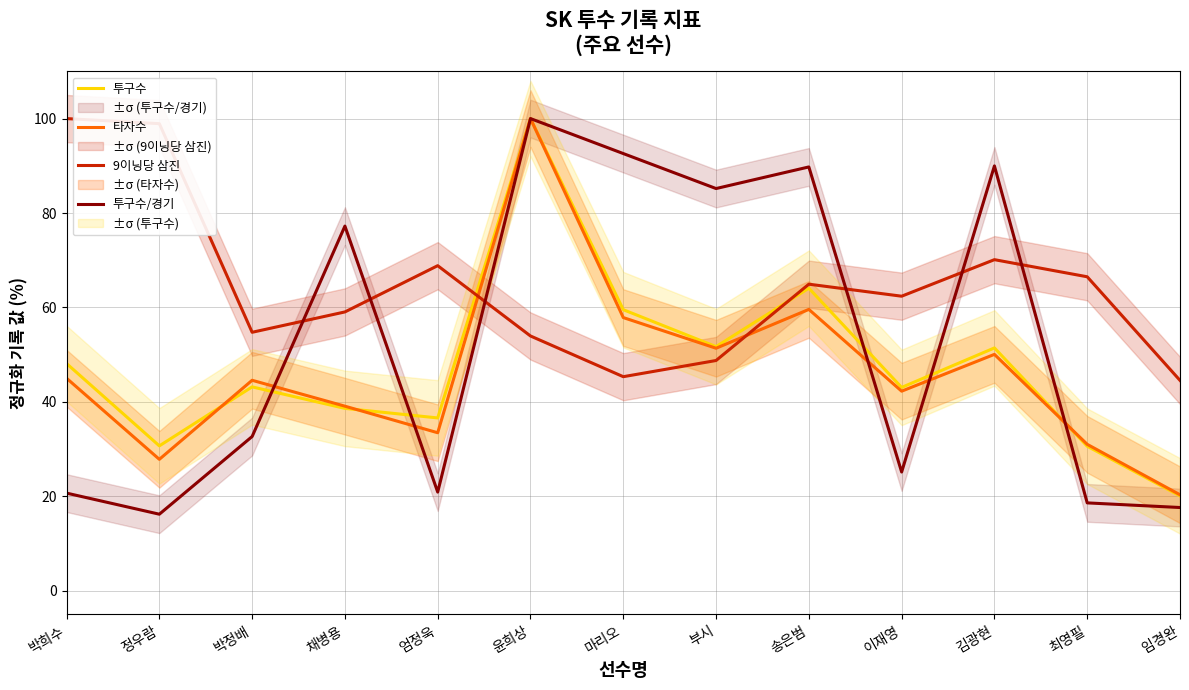

The 투구수/경기 series shows 92.6 at 마리오. True or false?

True